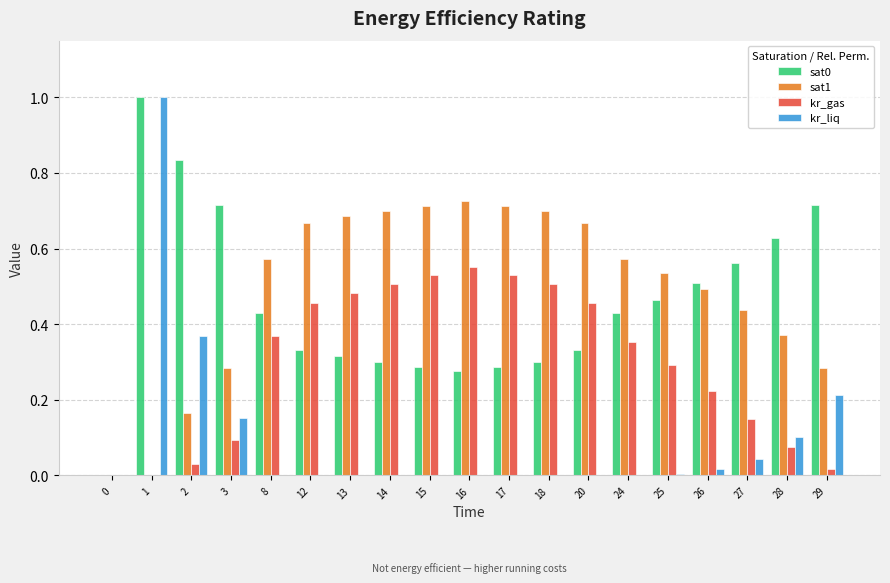

The value of sat0 at 26 is 0.2. True or false?

False